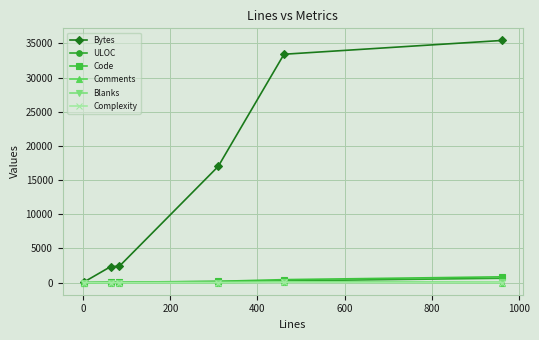

Which series ends up on top after the final intersection of Blanks and Comments?

Blanks